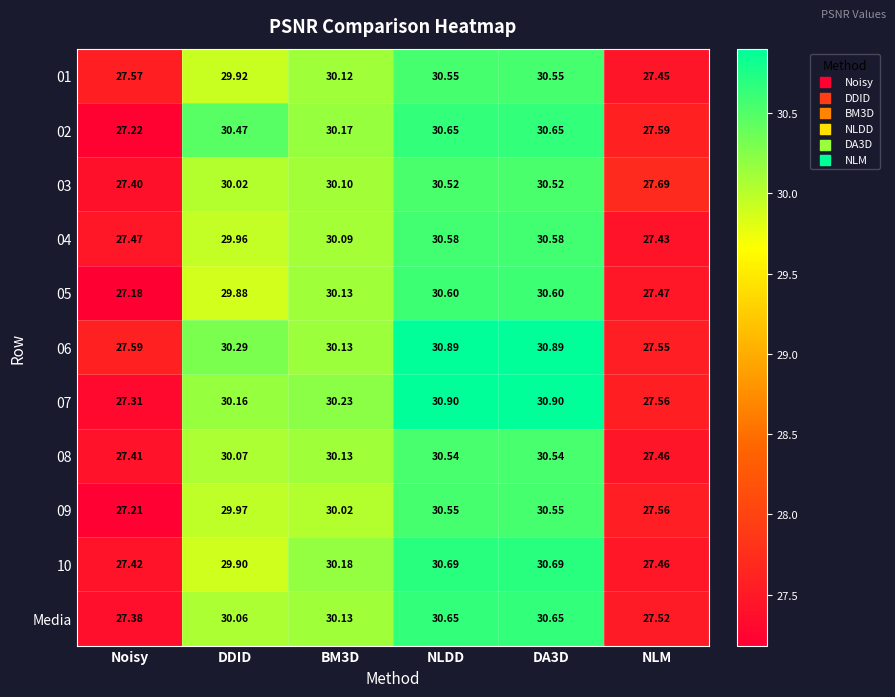

Is the value of 04 at BM3D greater than the value of 09 at Noisy?

Yes